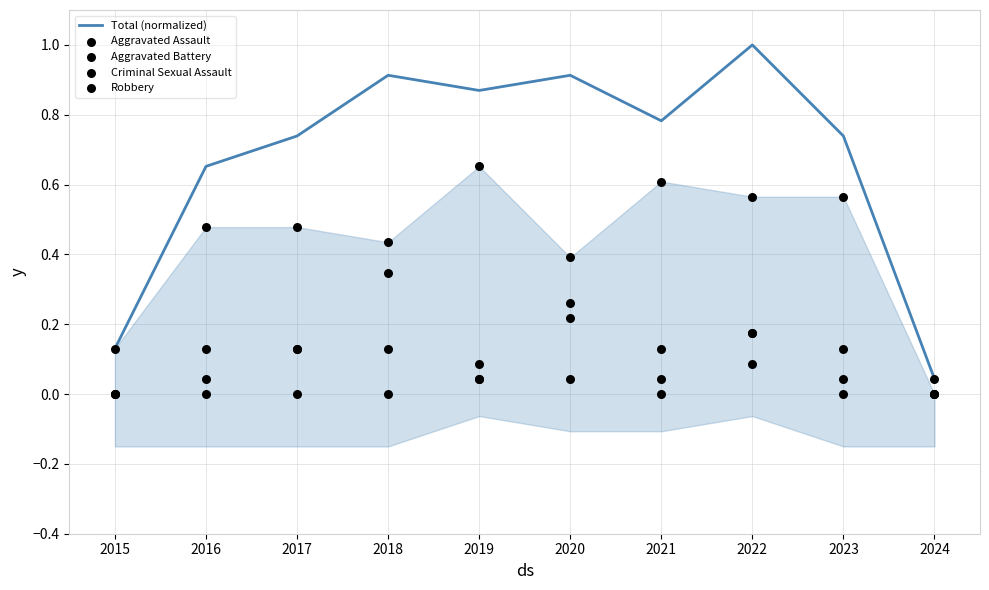

What is the total value across all series at 2019?

1.7